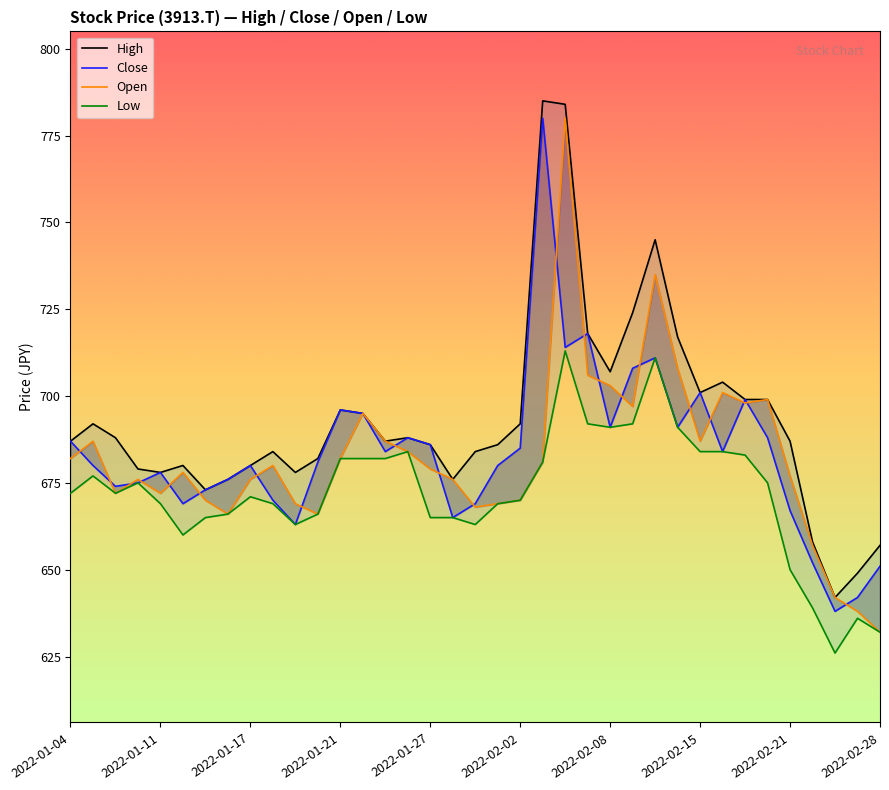

At which category is the sum across all series the highest?

22